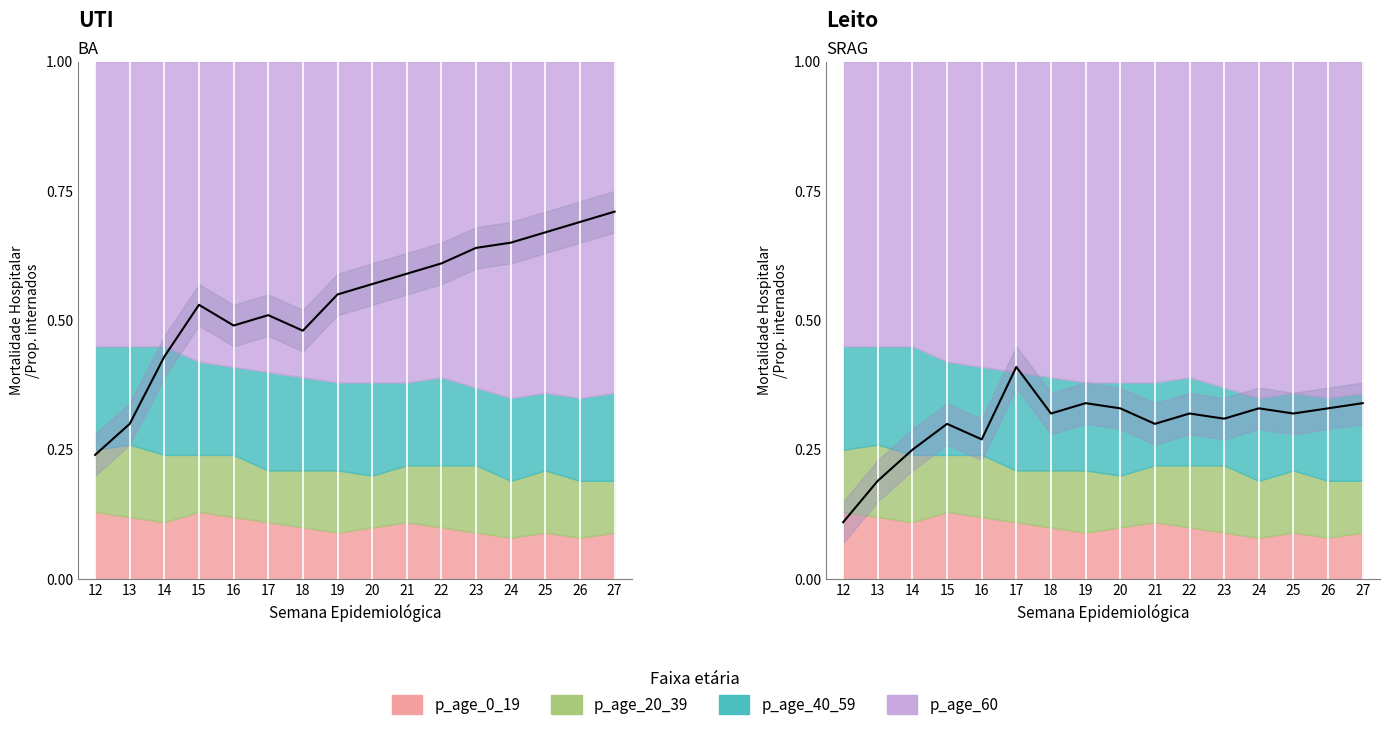

What is the average value of the p_age_20_39 series?

0.1